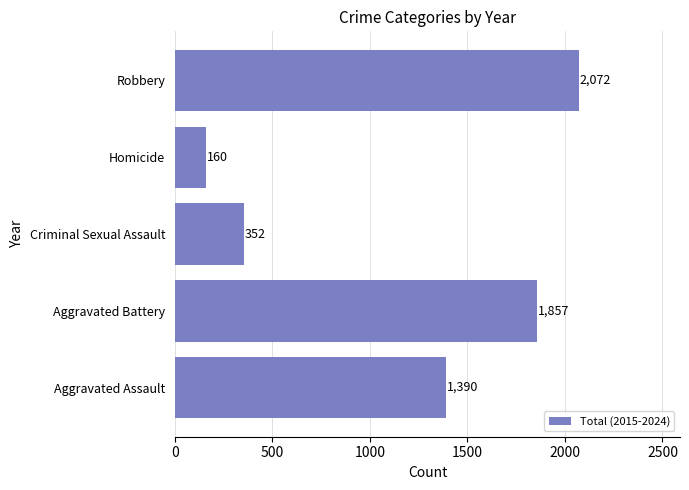

True or false: the data shows 1390 at Aggravated Assault.

True